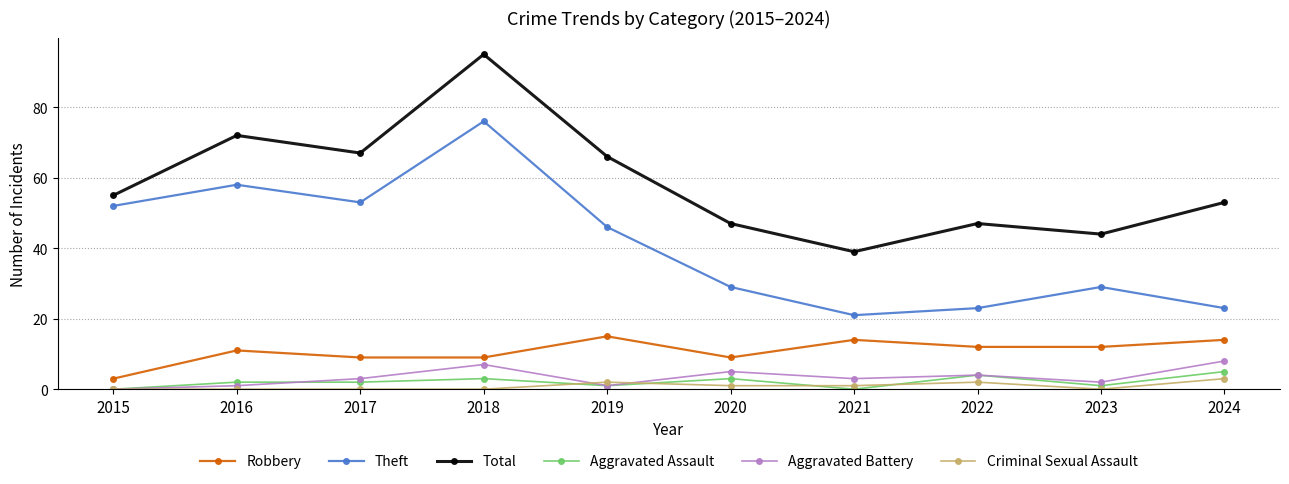

Reading right to left, list all the values displayed in this chart.

Robbery: 2024=14	2023=12	2022=12	2021=14	2020=9	2019=15	2018=9	2017=9	2016=11	2015=3
Theft: 2024=23	2023=29	2022=23	2021=21	2020=29	2019=46	2018=76	2017=53	2016=58	2015=52
Total: 2024=53	2023=44	2022=47	2021=39	2020=47	2019=66	2018=95	2017=67	2016=72	2015=55
Aggravated Assault: 2024=5	2023=1	2022=4	2021=0	2020=3	2019=1	2018=3	2017=2	2016=2	2015=0
Aggravated Battery: 2024=8	2023=2	2022=4	2021=3	2020=5	2019=1	2018=7	2017=3	2016=1	2015=0
Criminal Sexual Assault: 2024=3	2023=0	2022=2	2021=1	2020=1	2019=2	2018=0	2017=0	2016=0	2015=0